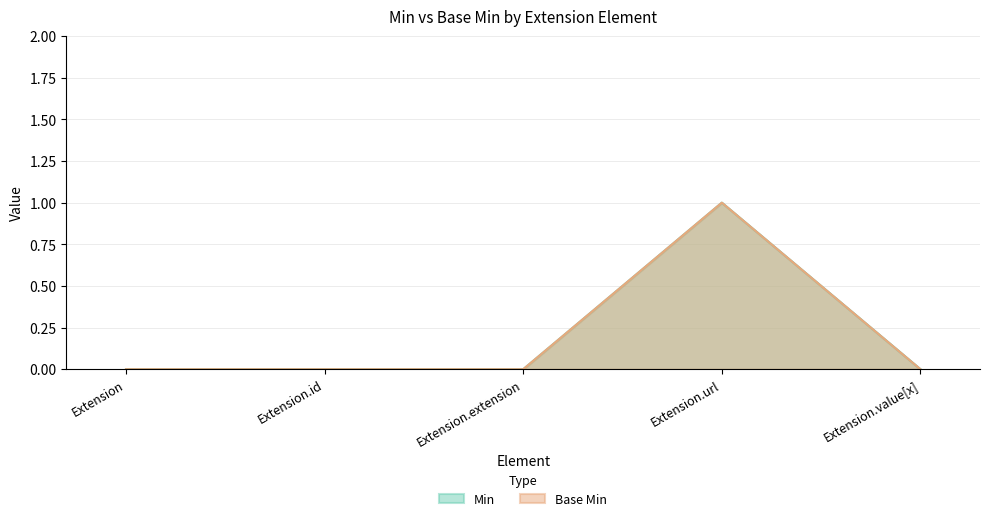

At how many categories does at least one series exceed 0?

1